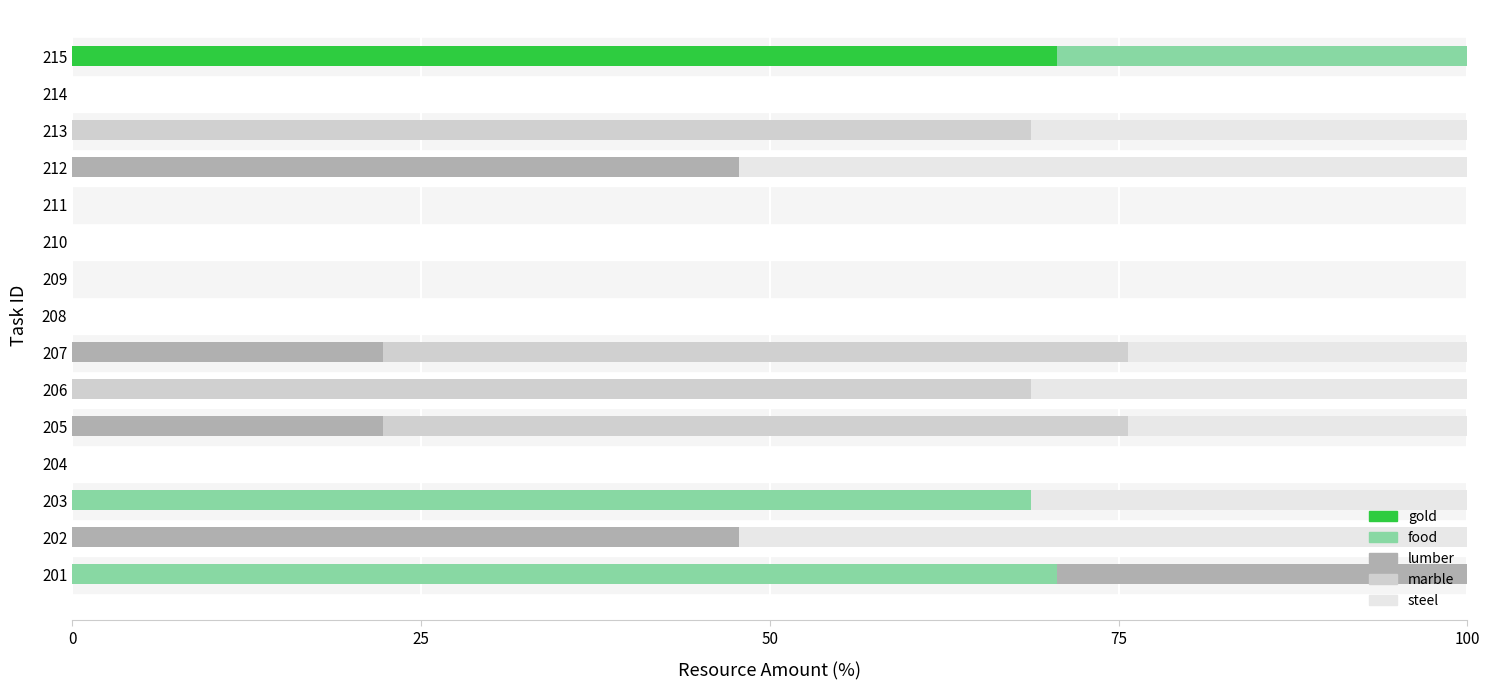

What is the total value across all series at 213?

100.0